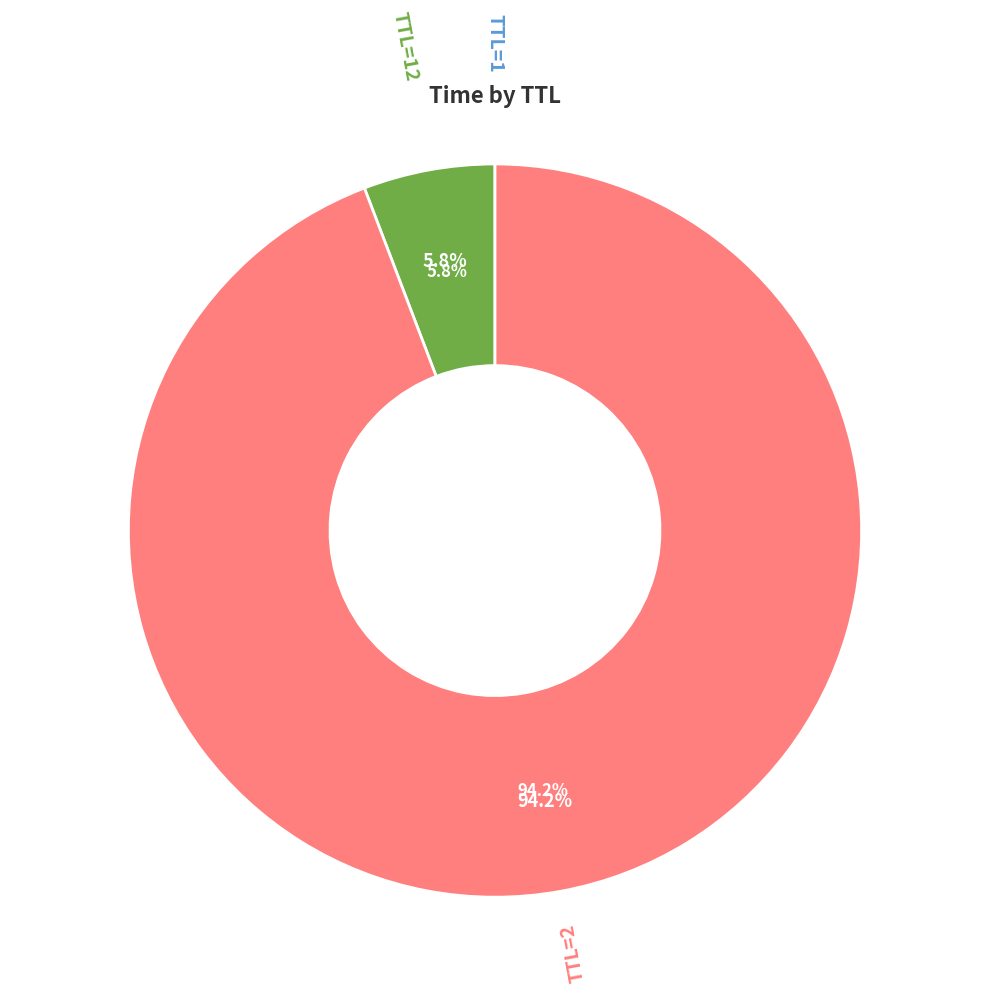

To the nearest percent, what is the difference between the largest and smallest slice percentages?

94%